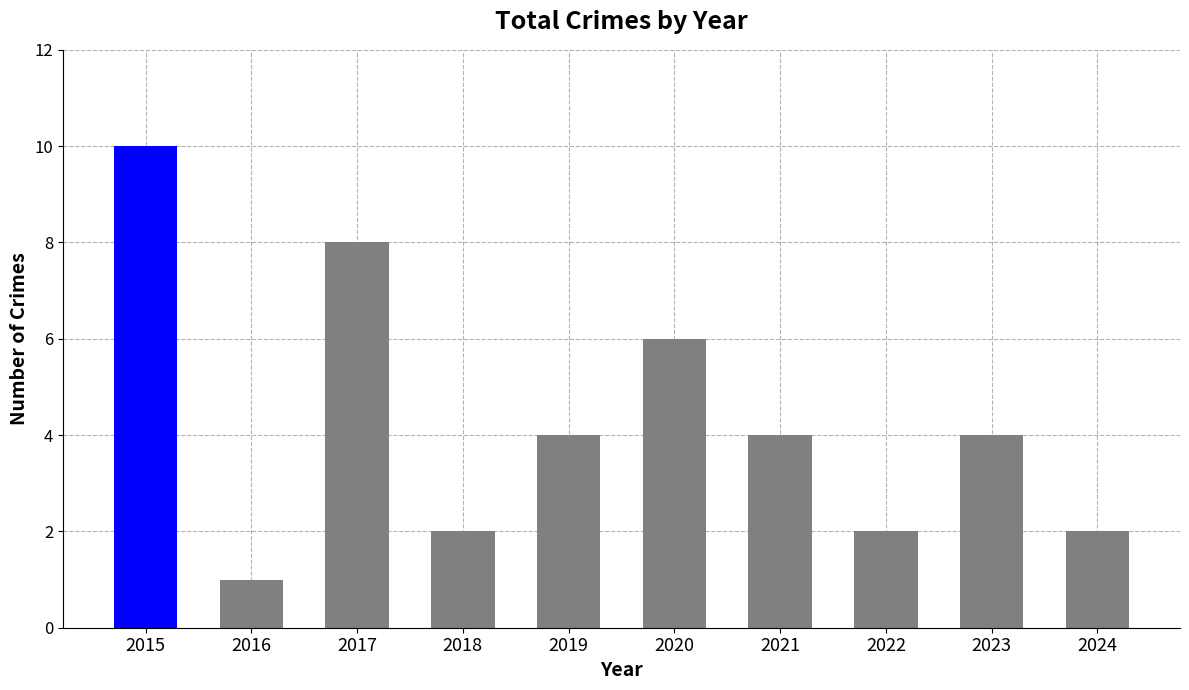

Reading left to right, what are all the values shown in this chart?

10	1	8	2	4	6	4	2	4	2